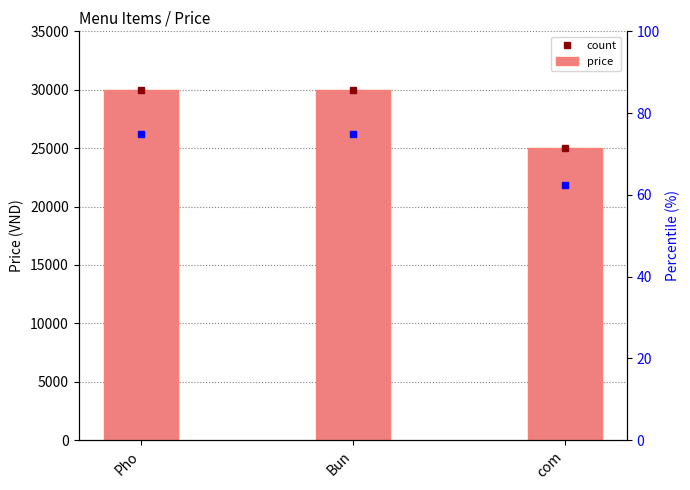

Which label corresponds to the largest value in the chart?

Pho